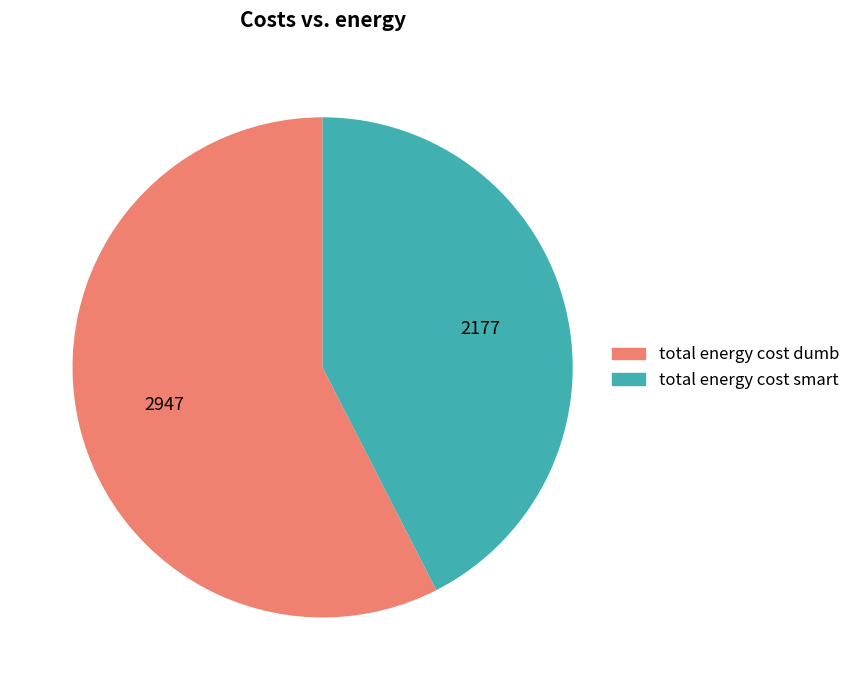

True or false: total energy cost dumb accounts for 46% of the total.

False